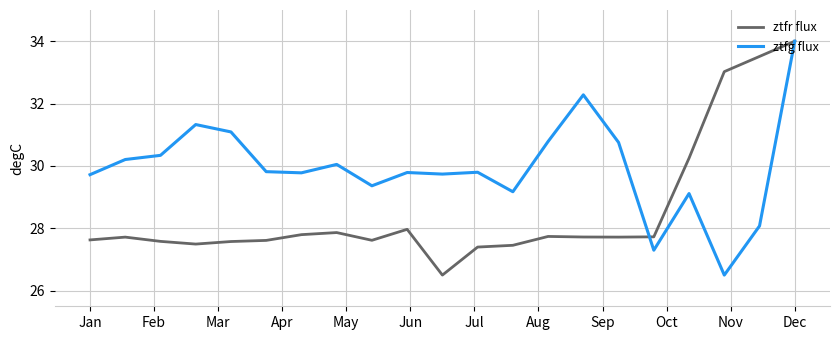

Which series has the largest total across all categories?

ztfg flux